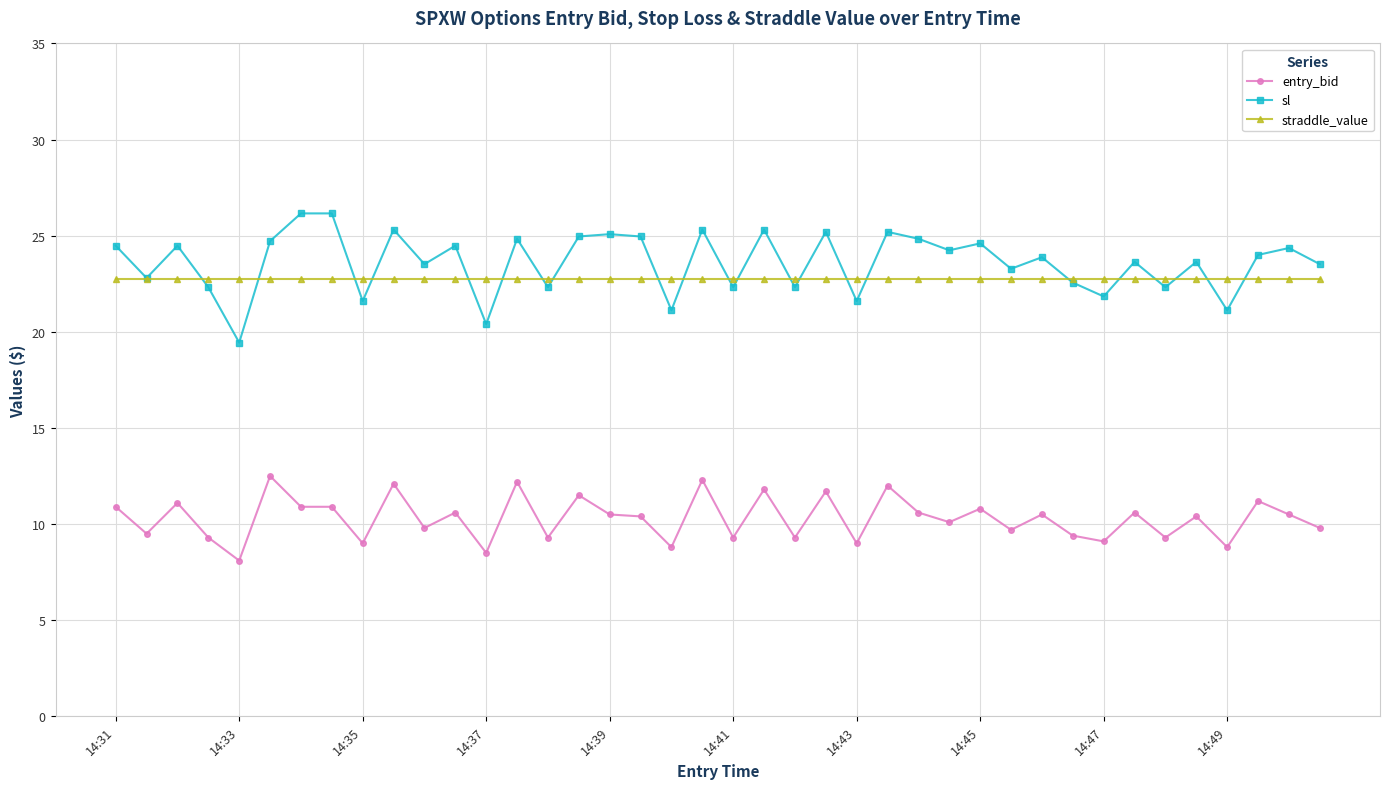

What is the value of the straddle_value point at the 4th from the left?

22.8